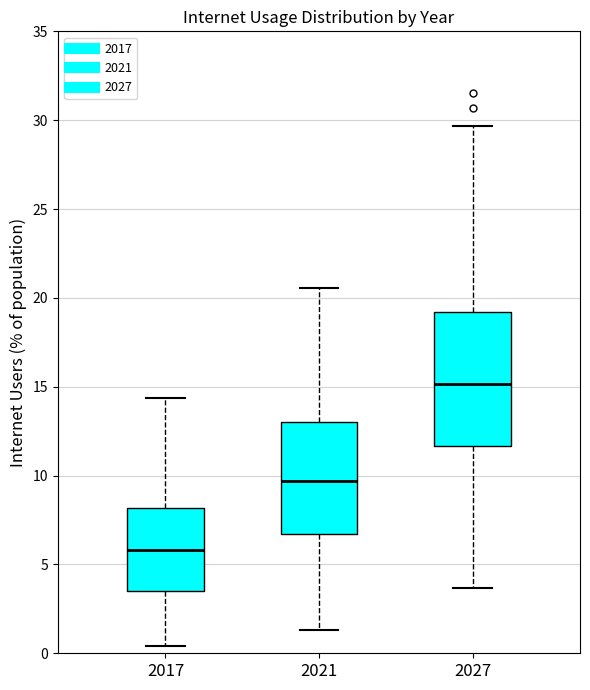

Where does the median line of the box at x = 2027 sit on the y-axis? The values are not printed on the chart, so give them approximately, as read against the axis.

15.0